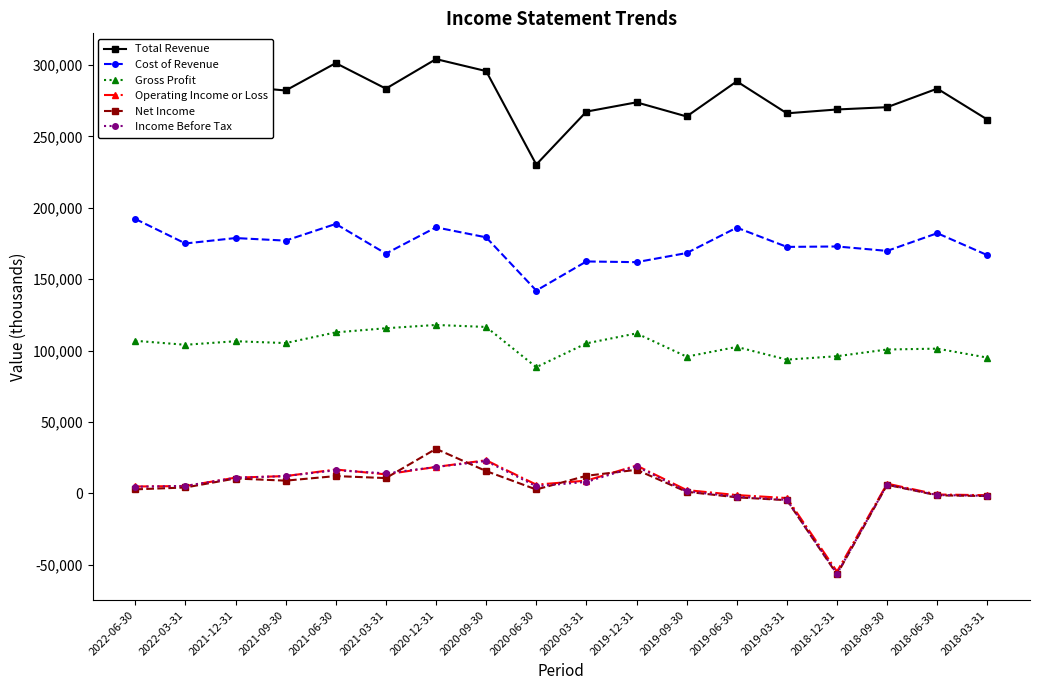

True or false: Operating Income or Loss has more than 1 interior local peaks.

True